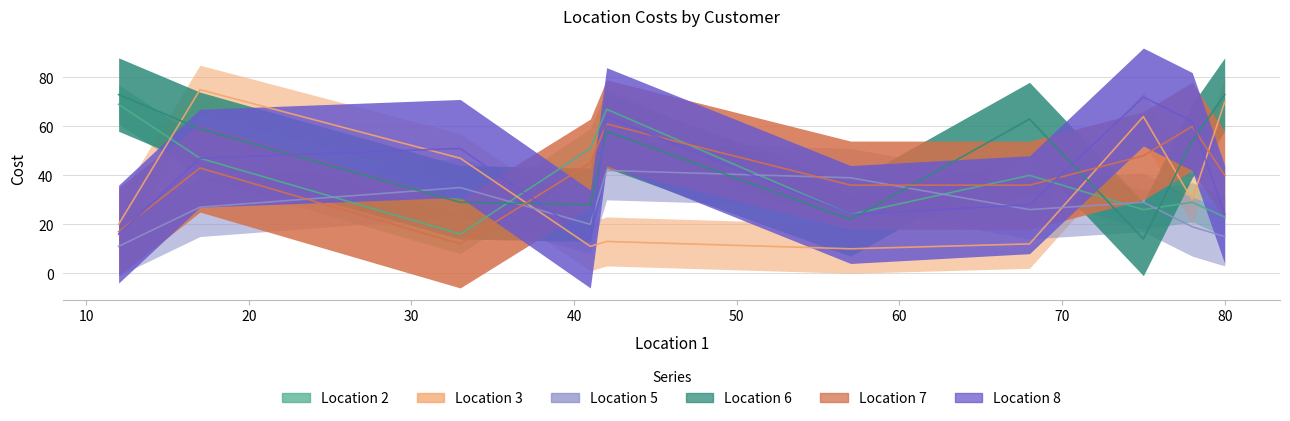

True or false: Location 6 has more than 0 interior local peaks.

True